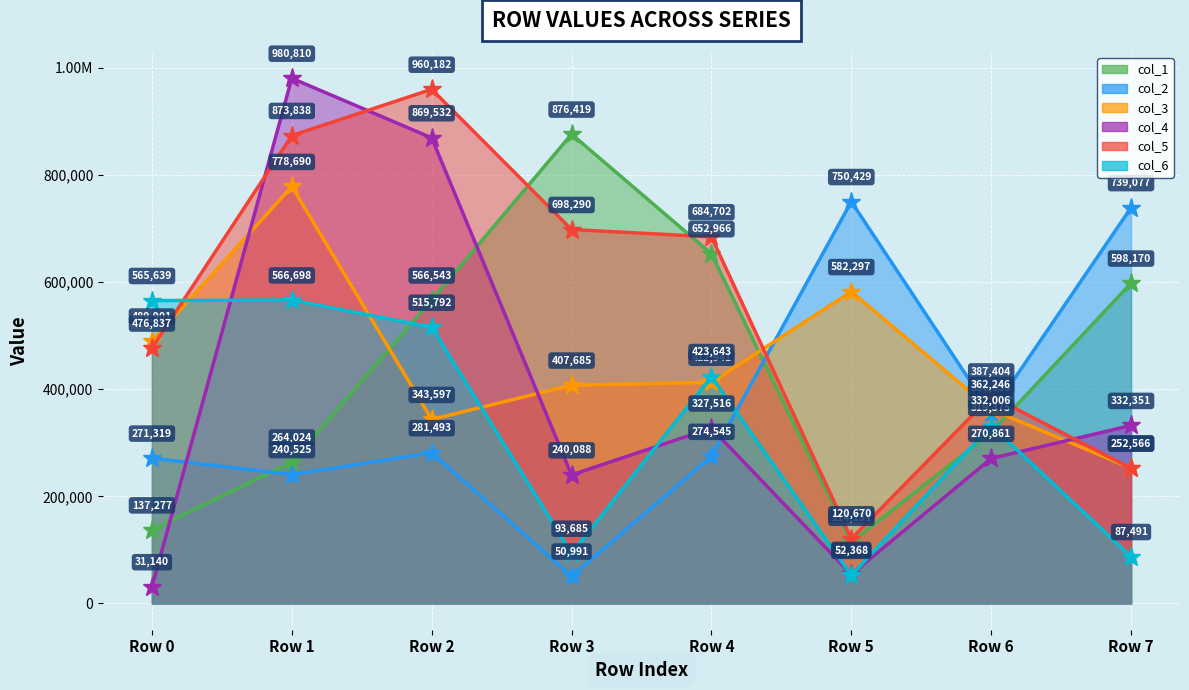

Reading right to left, what are all the values shown in this chart?

col_1: Row 7=598170	Row 6=319375	Row 5=114151	Row 4=652966	Row 3=876419	Row 2=566543	Row 1=264024	Row 0=137277
col_2: Row 7=739077	Row 6=356036	Row 5=750429	Row 4=274545	Row 3=50991	Row 2=281493	Row 1=240525	Row 0=271319
col_3: Row 7=252878	Row 6=362246	Row 5=582297	Row 4=412941	Row 3=407685	Row 2=343597	Row 1=778690	Row 0=489901
col_4: Row 7=332351	Row 6=270861	Row 5=54166	Row 4=327516	Row 3=240088	Row 2=869532	Row 1=980810	Row 0=31140
col_5: Row 7=252566	Row 6=387404	Row 5=120670	Row 4=684702	Row 3=698290	Row 2=960182	Row 1=873838	Row 0=476837
col_6: Row 7=87491	Row 6=332006	Row 5=52368	Row 4=423643	Row 3=93685	Row 2=515792	Row 1=566698	Row 0=565639